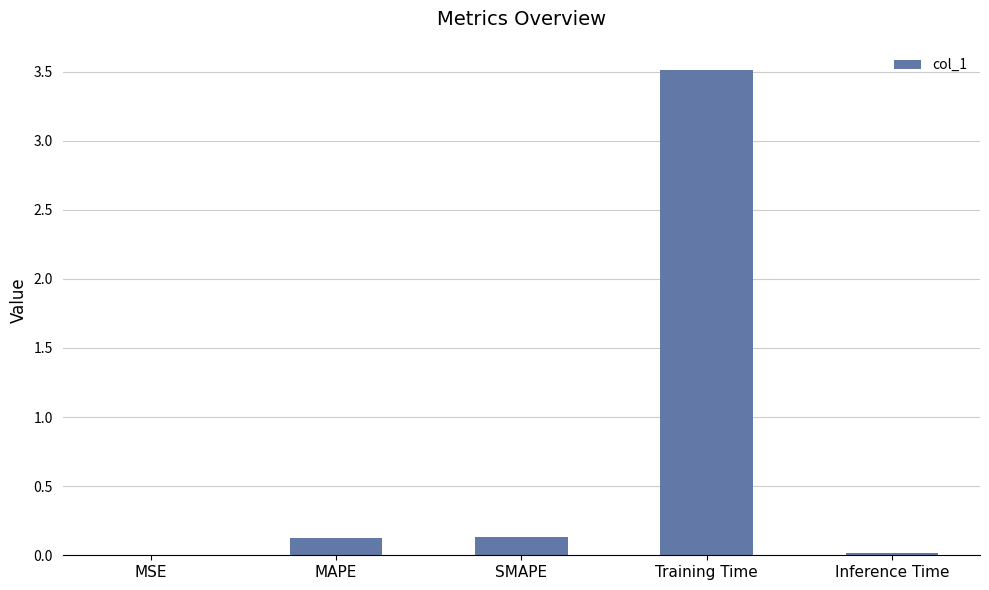

Between SMAPE and Training Time, which is larger?

Training Time